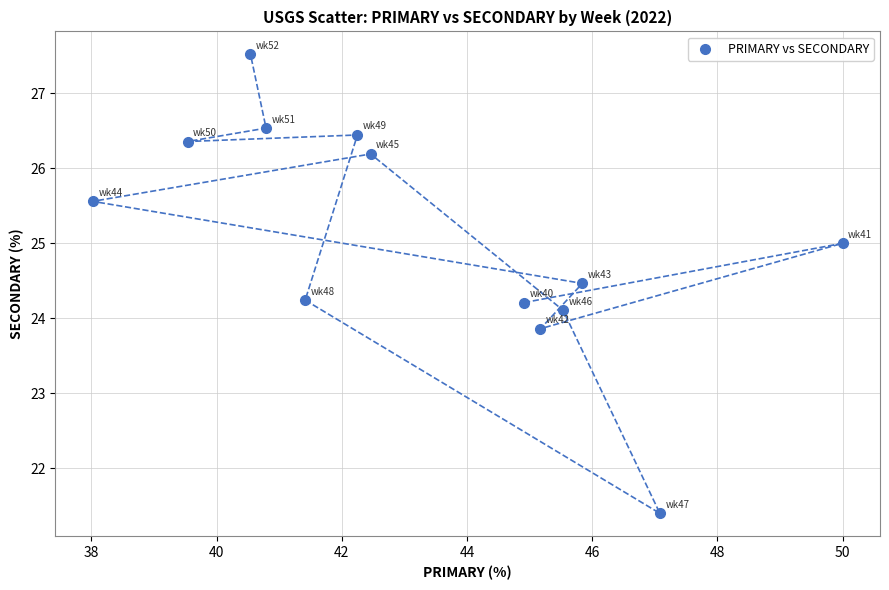

What is the range of X values (max minus min)?

12.0